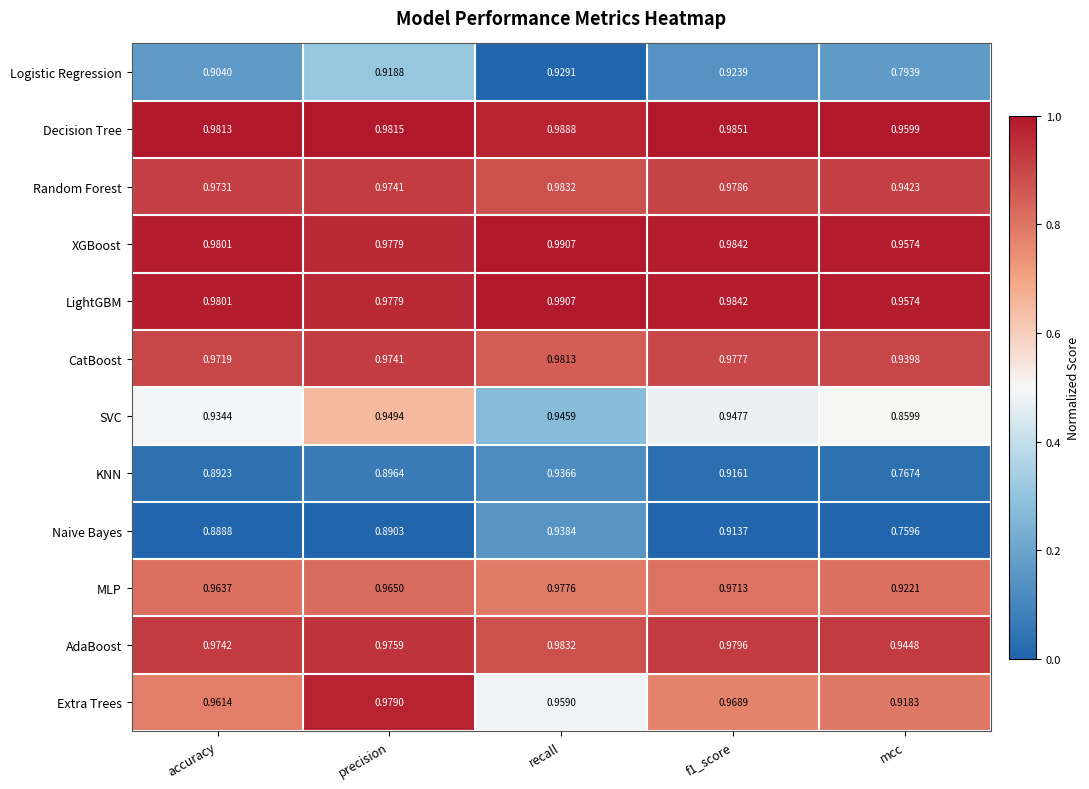

At how many categories does at least one series exceed 0?

5